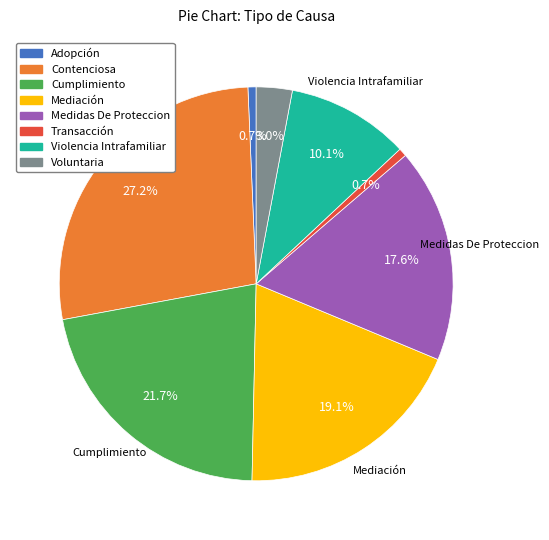

Is it true that Cumplimiento is 9% of the pie?

False